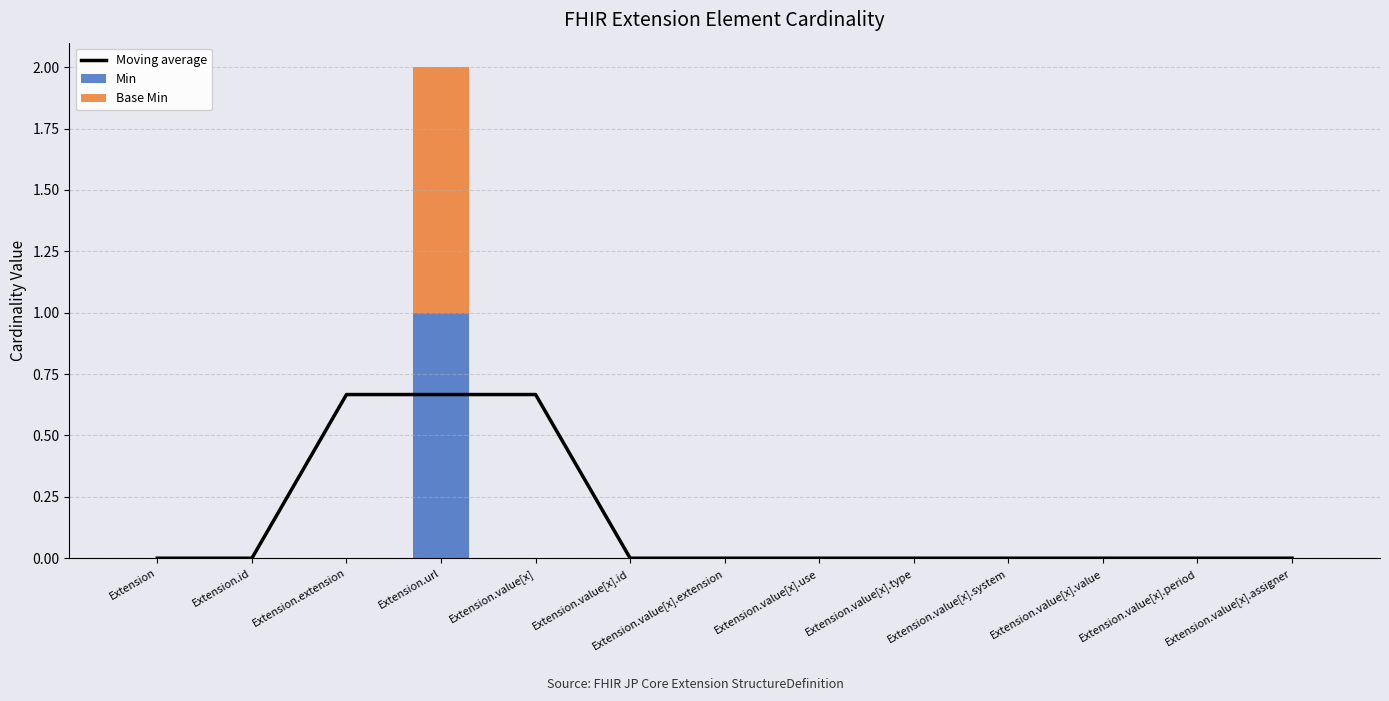

How many distinct data groups are displayed?

3